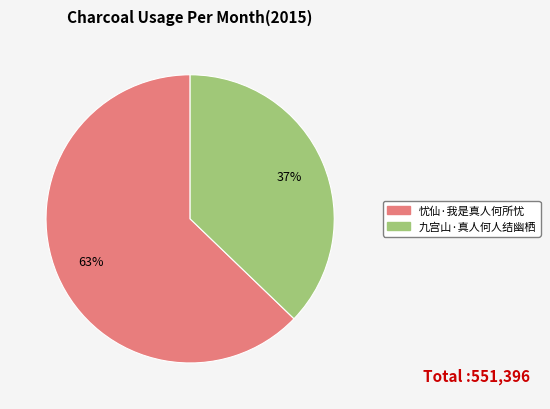

What is the ratio of the value at 九宫山·真人何人结幽栖 to the value at 忧仙·我是真人何所忧?

0.6